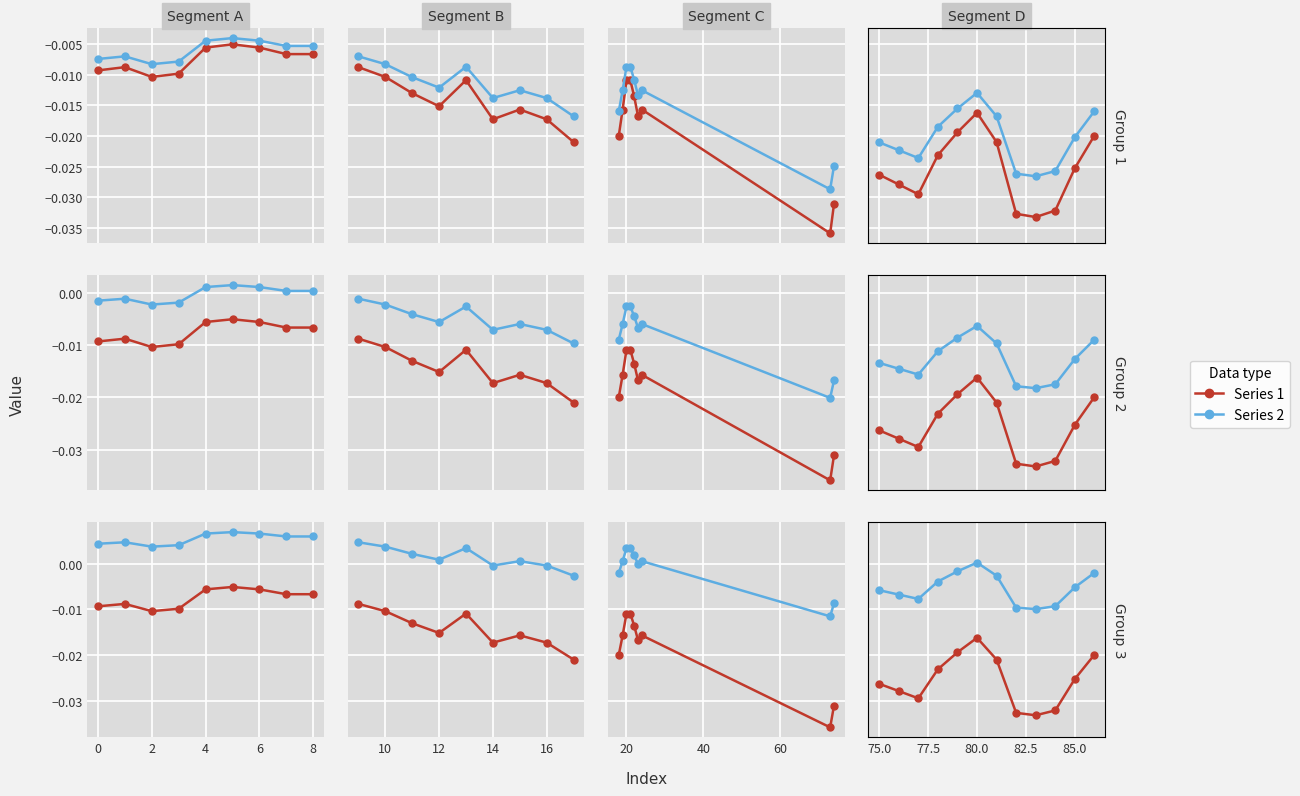

True or false: Series 1 and Series 2 intersect in this chart.

False